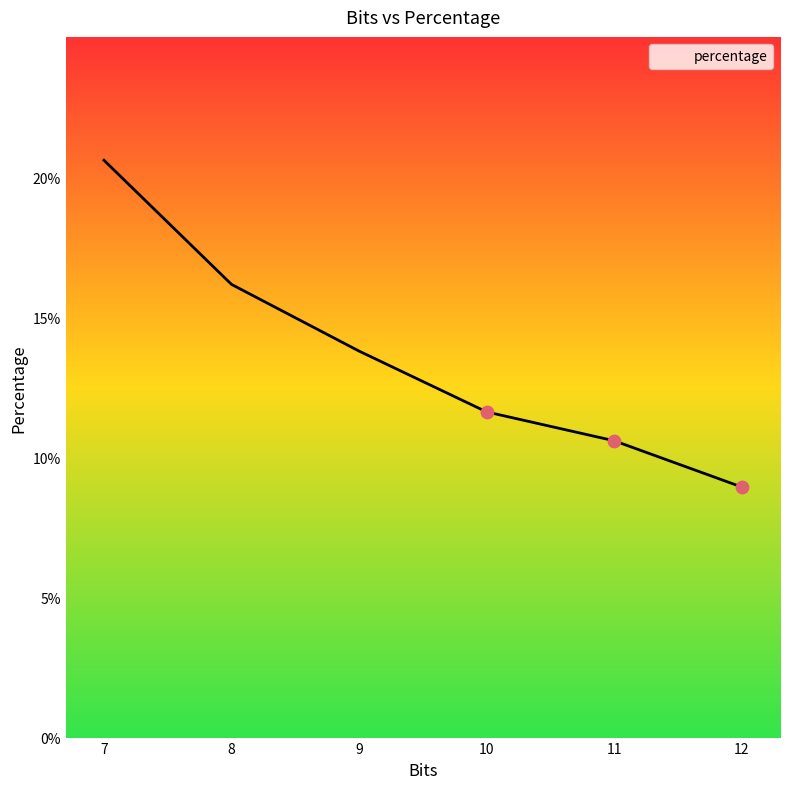

What is the ratio of the value at 7 to the value at 12?

2.3